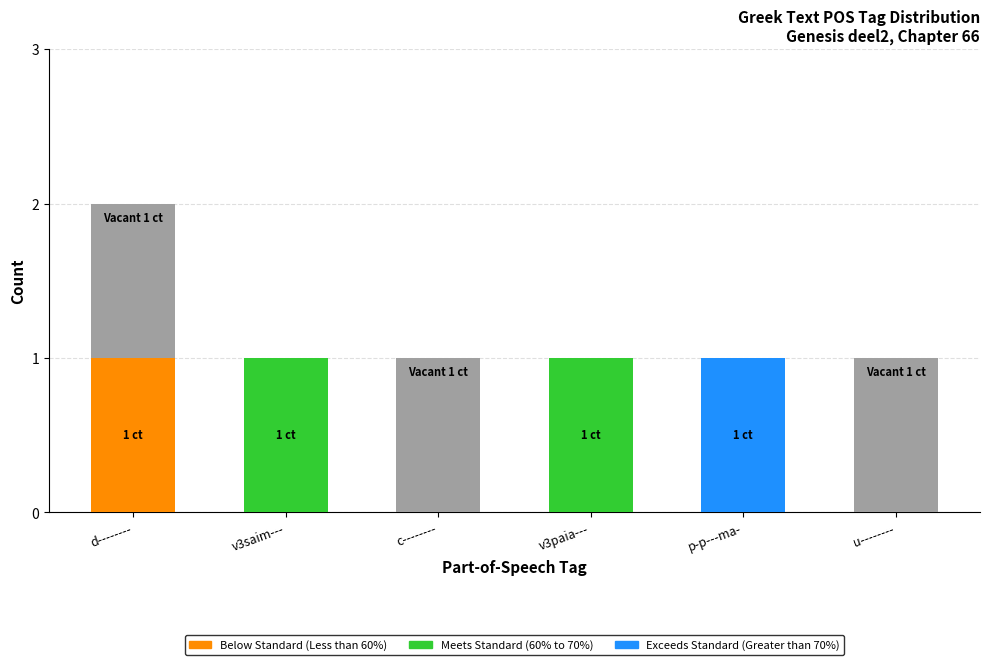

At which category is the sum across all series the highest?

d--------